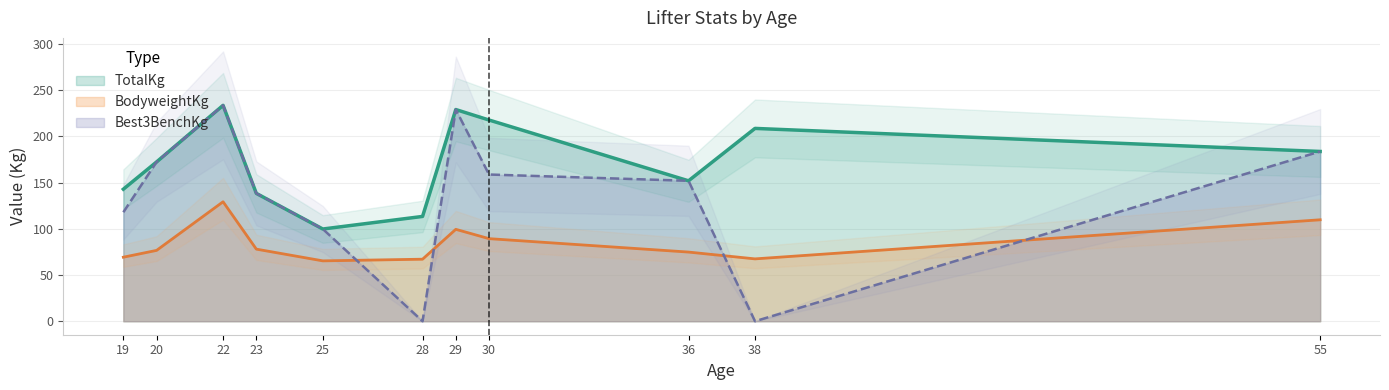

How many values in the BodyweightKg series are below 76?

5